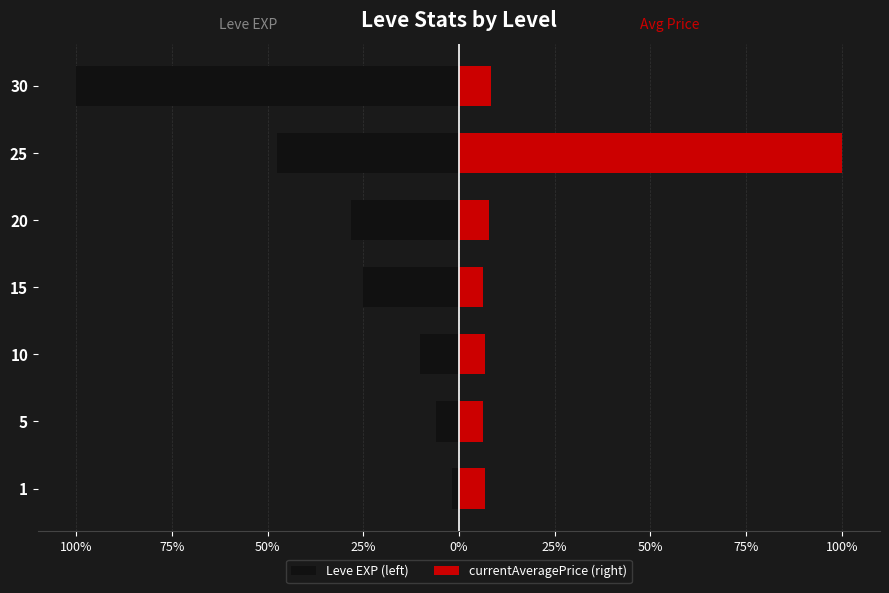

Is it true that Leve EXP (left) equals -1.7 at 1?

True